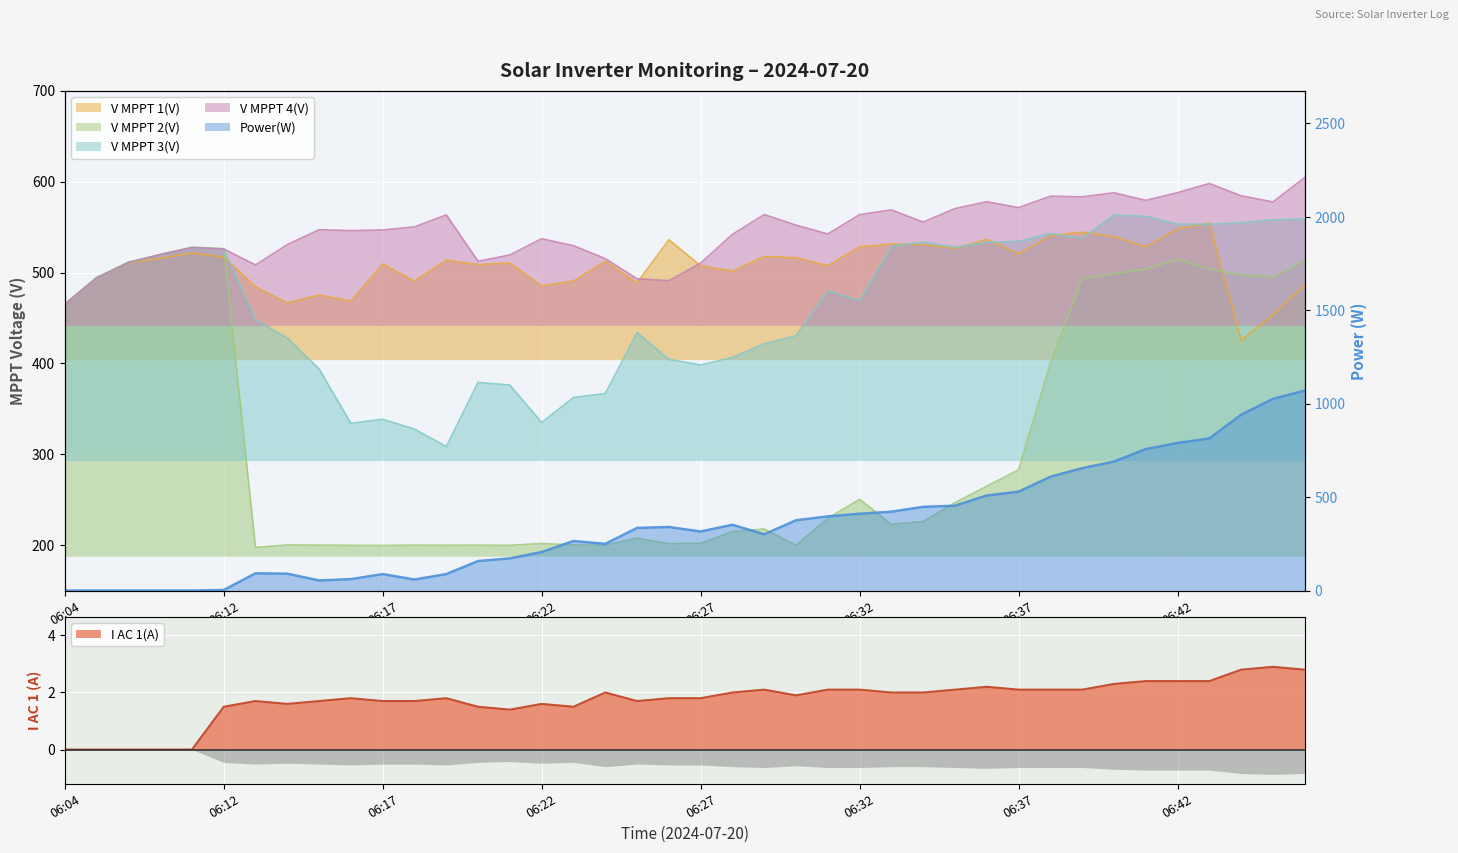

Read the I AC 1(A) value at 06:21.

1.4